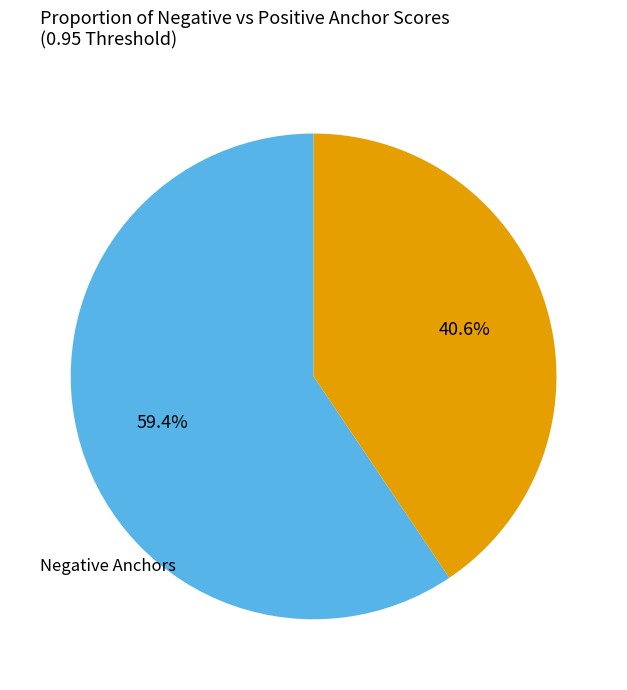

Is there a majority slice in this chart?

Yes